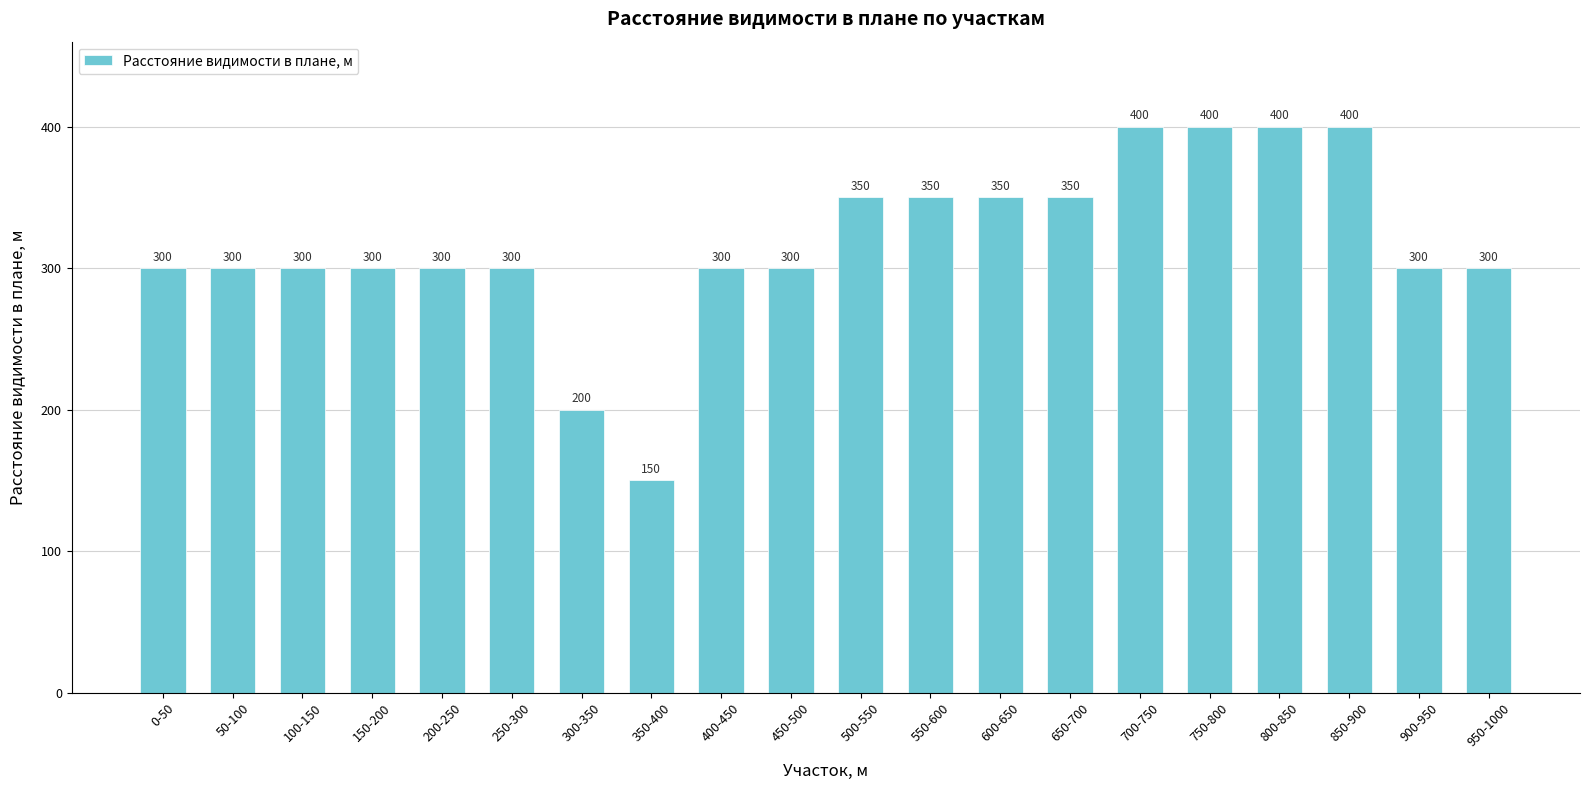

Reading left to right, transcribe all the data shown in this chart.

0-50=300	50-100=300	100-150=300	150-200=300	200-250=300	250-300=300	300-350=200	350-400=150	400-450=300	450-500=300	500-550=350	550-600=350	600-650=350	650-700=350	700-750=400	750-800=400	800-850=400	850-900=400	900-950=300	950-1000=300